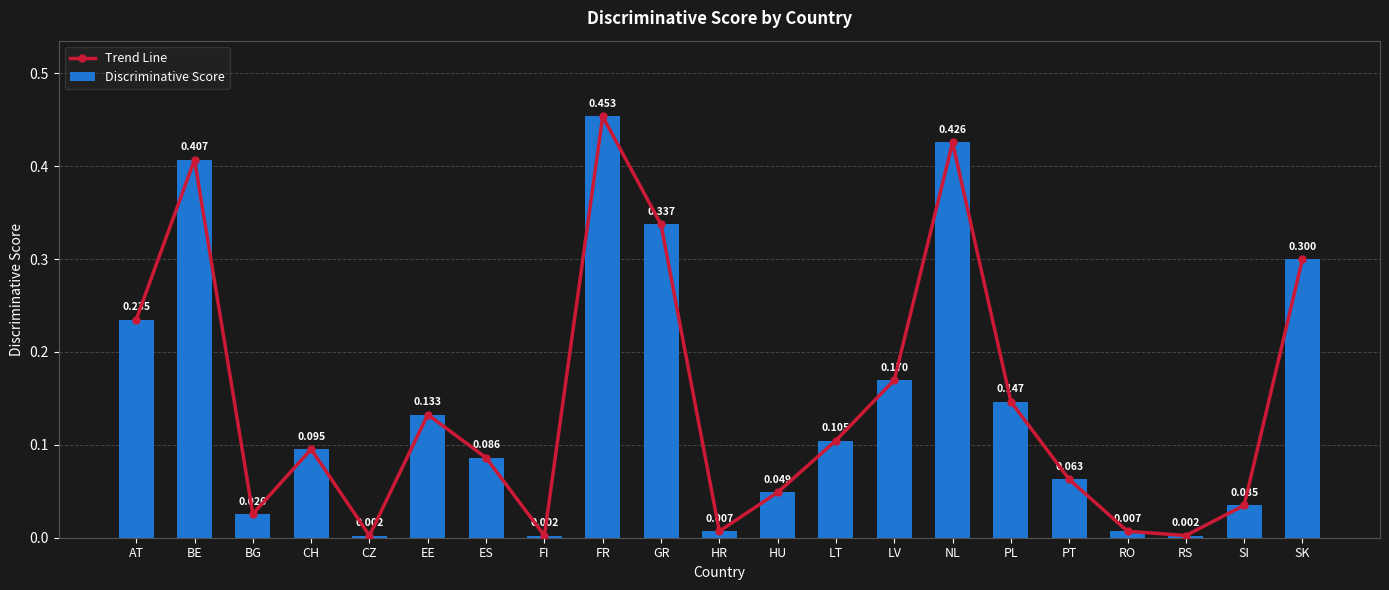

At which label does Trend Line reach its peak?

FR